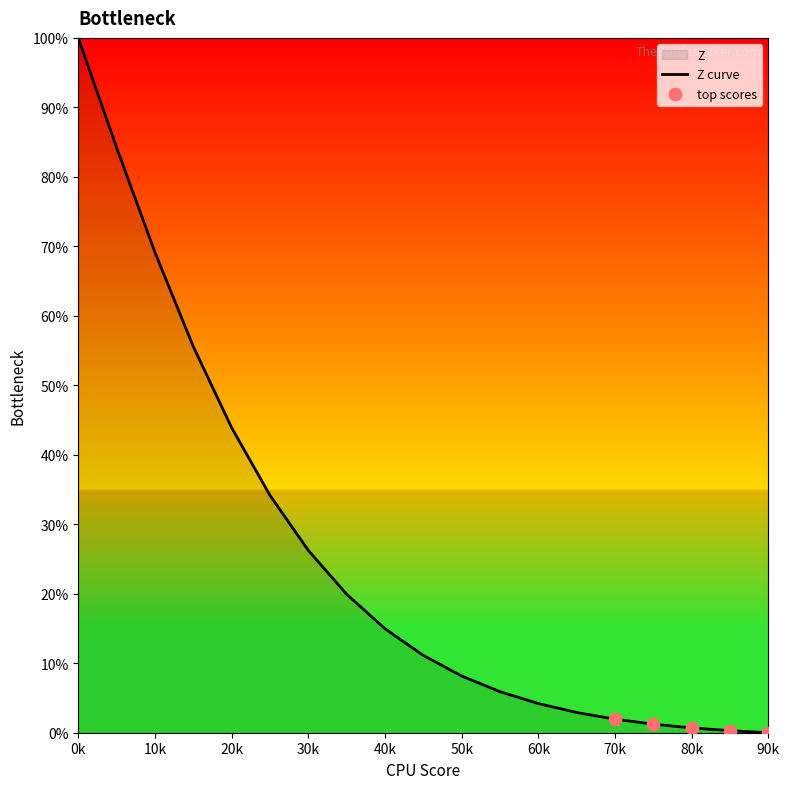

What is the ratio of the value at 3 to the value at 11?

9.4